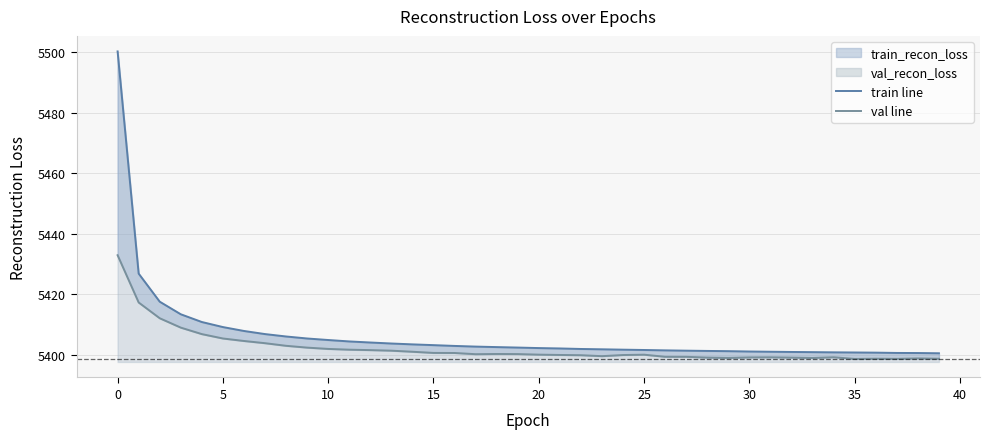

What is the maximum value shown in the chart?

5500.2